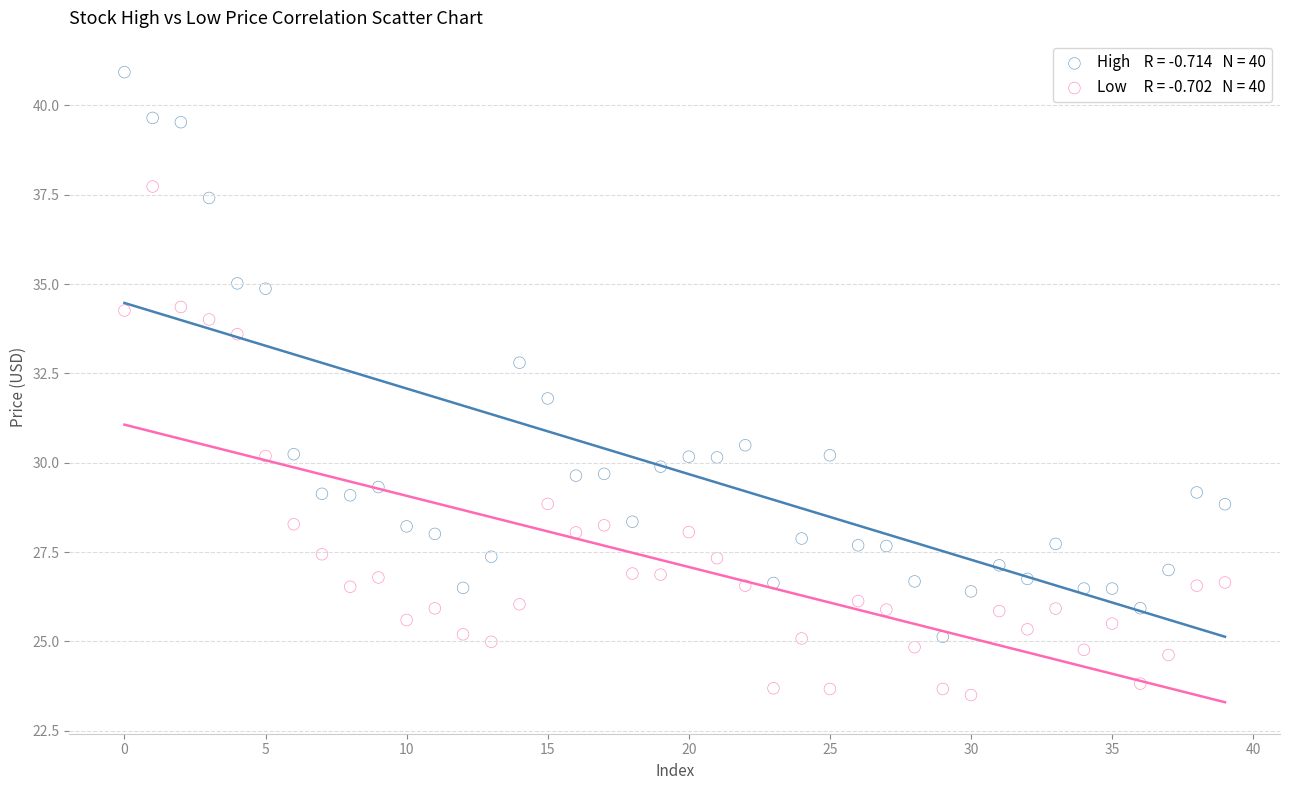

Across all data points, what is the range of Y values (max minus min)?

17.4